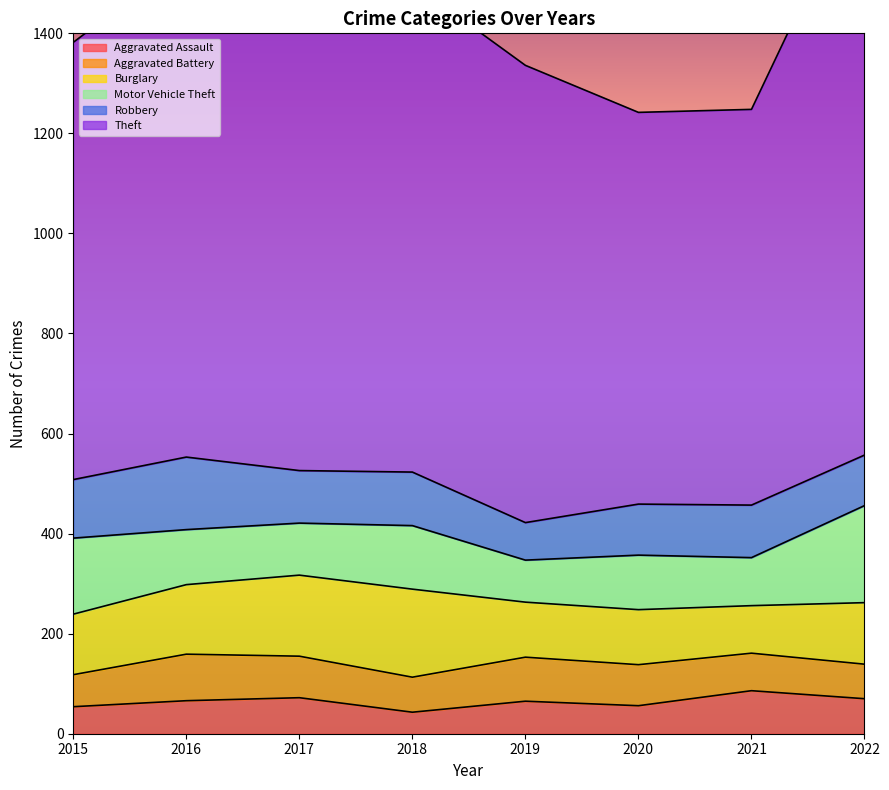

What is the average value of the Aggravated Battery series?

78